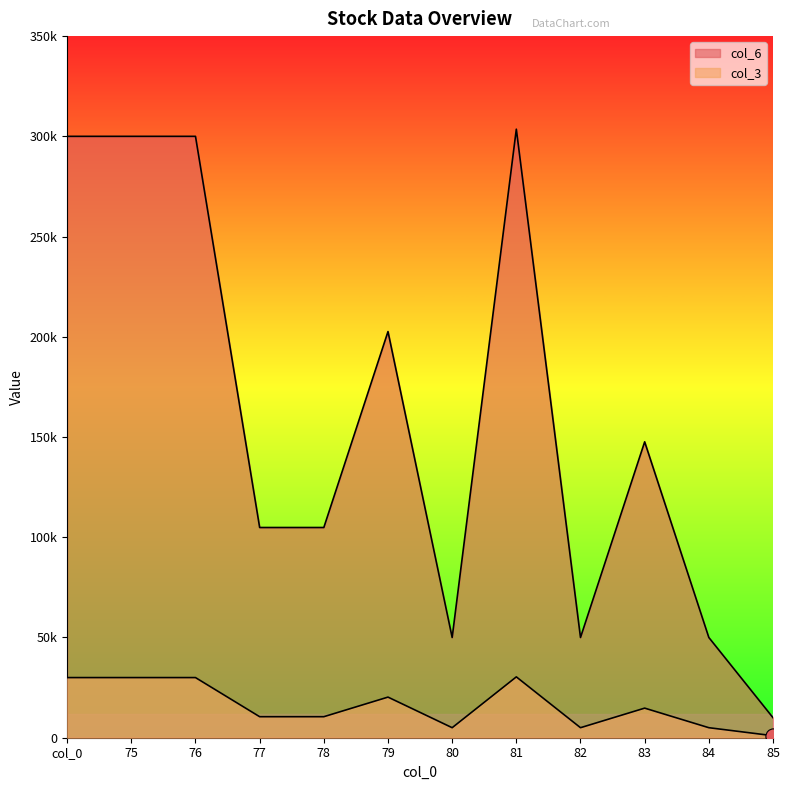

Is the value of col_3 at 76 greater than the value of col_6 at 82?

No